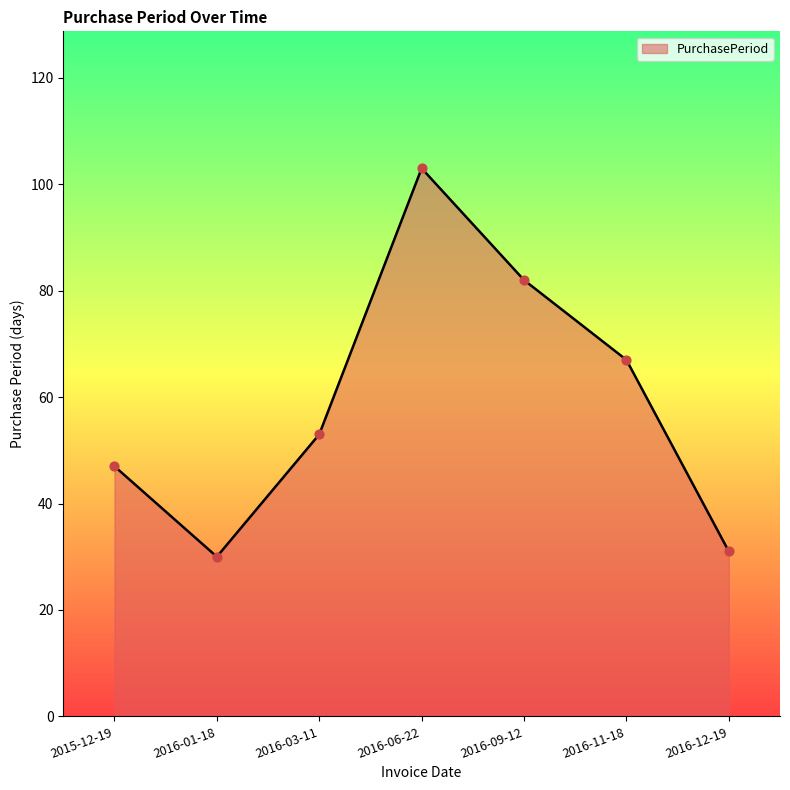

Between 2016-11-18 and 2016-12-19, which is larger?

2016-11-18